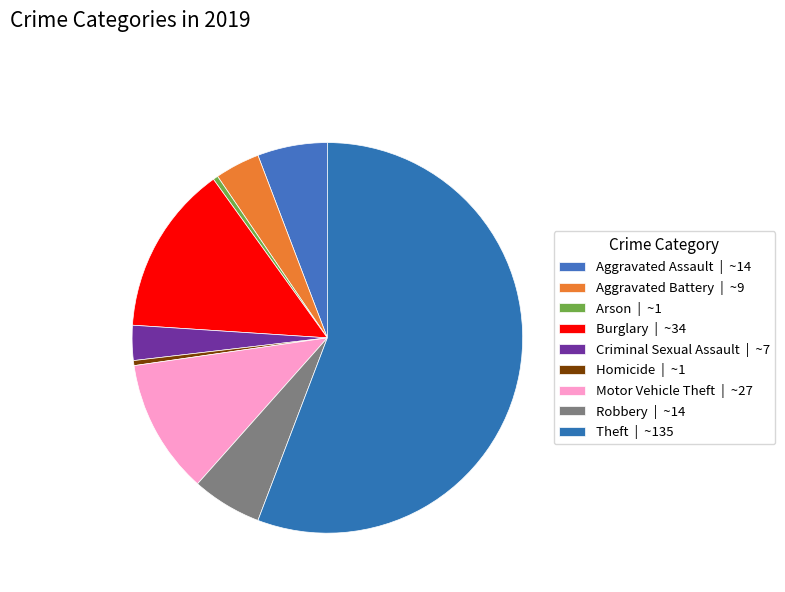

How many segments does this pie chart have?

9